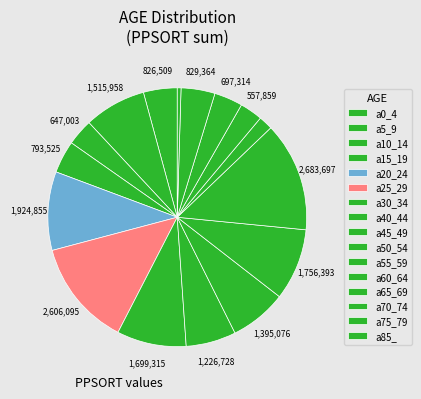

To the nearest percent, what is the combined percentage of a25_29 and a55_59?

27%